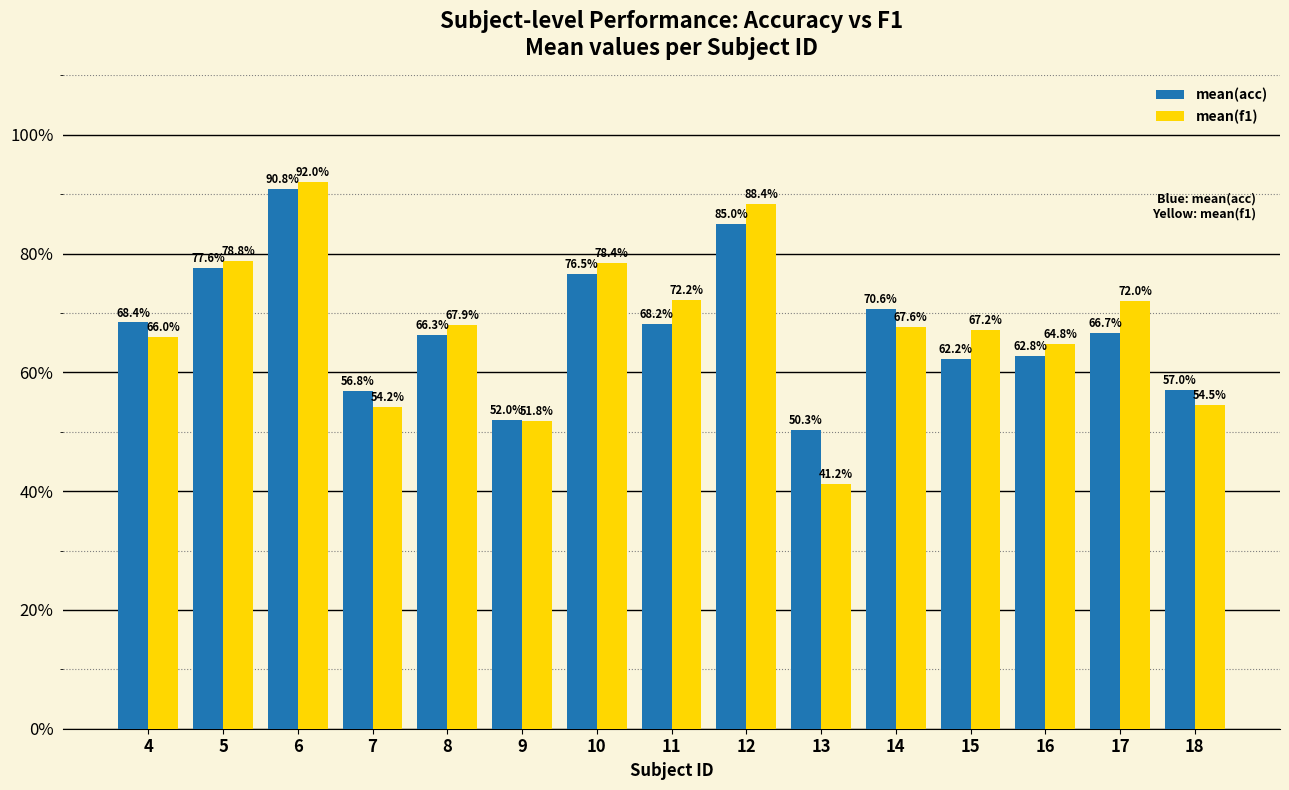

Where does the mean(acc) series first go above 66?

4